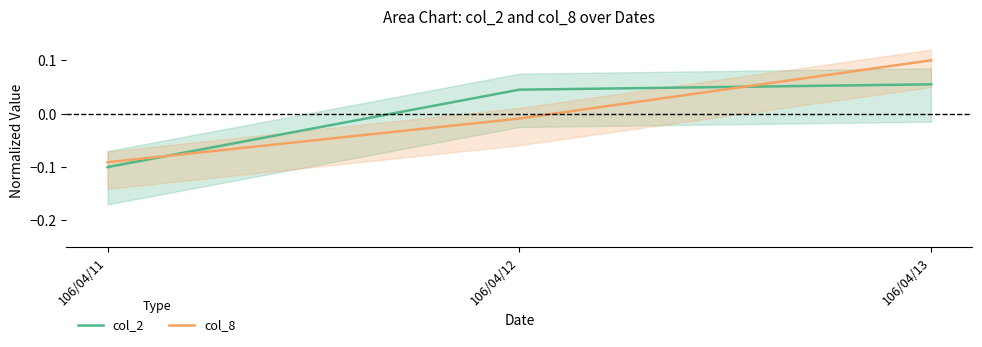

The value of col_8 at 106/04/11 is -0.2. True or false?

False